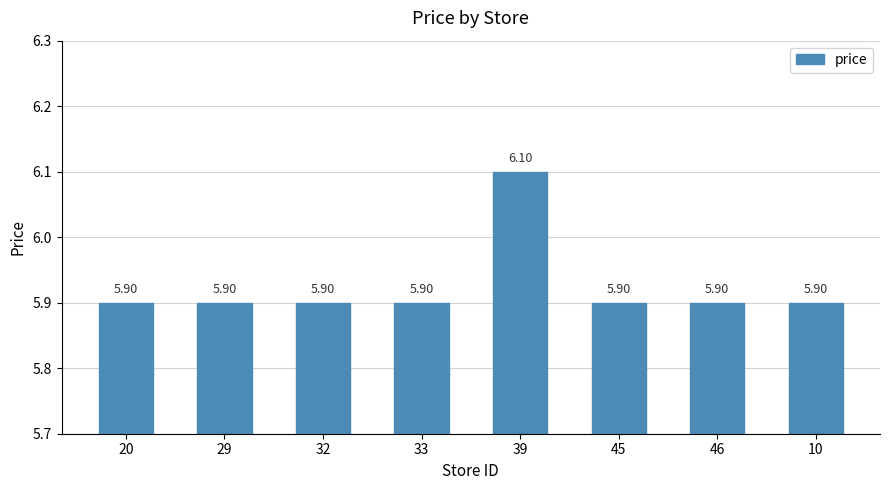

What is the sum of the values at 29 and 32?

11.8